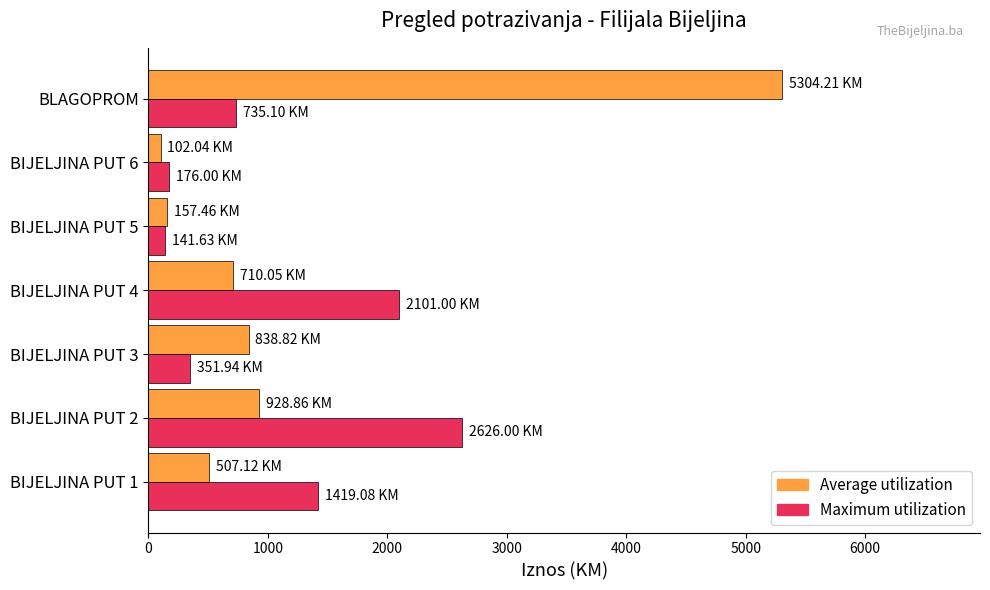

How many data points in Average utilization are above 710?

4